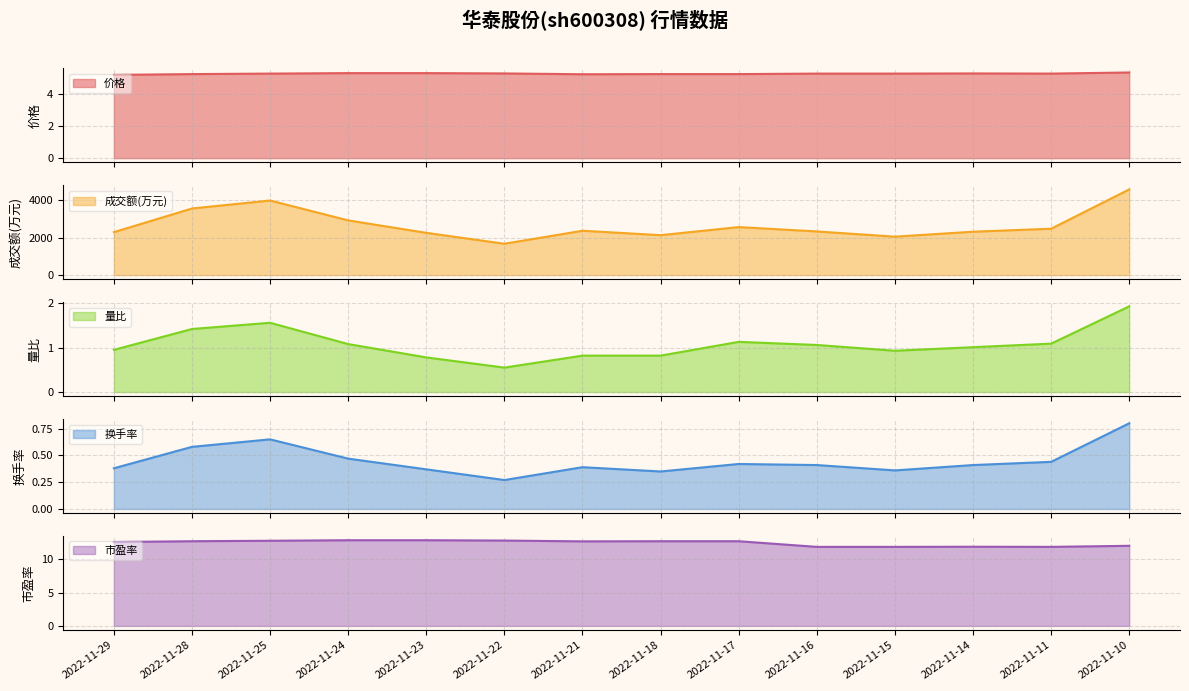

The 市盈率 series shows 23.0 at 2022-11-22. True or false?

False